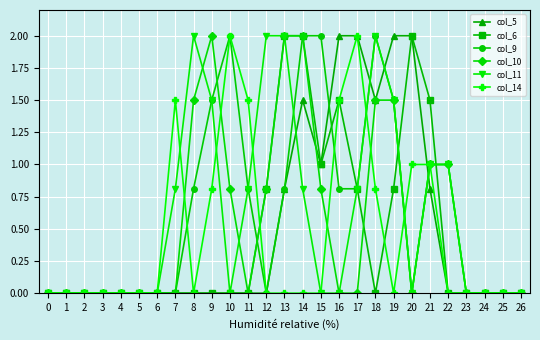

Which series changed the most between 0 and 11?

col_14